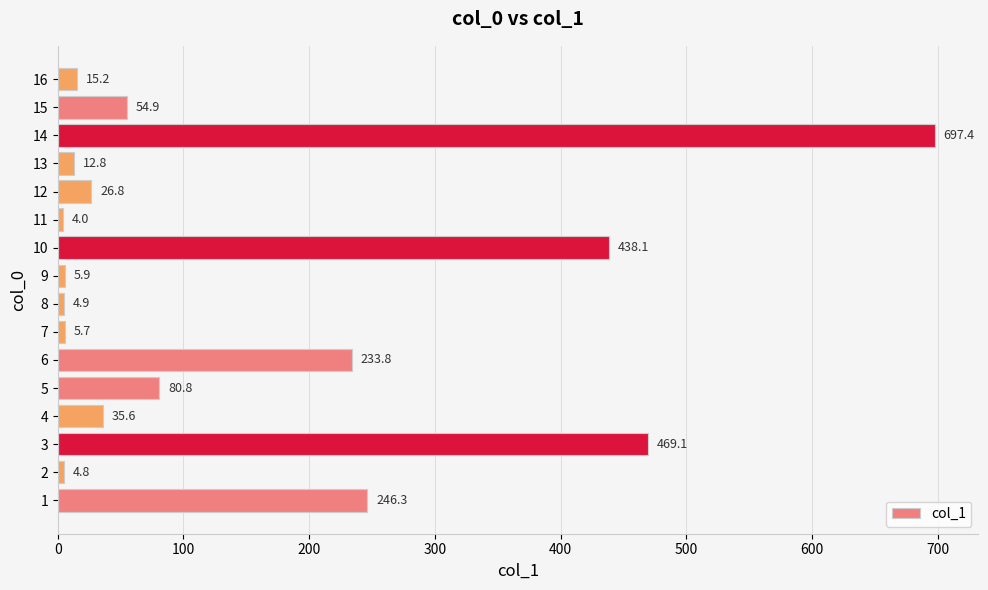

What is the difference between the second highest and minimum values?

465.1